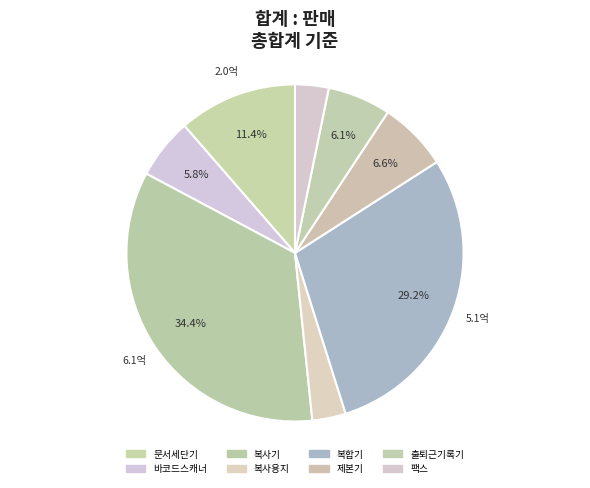

To the nearest percent, what percentage of the pie is 문서세단기?

11%